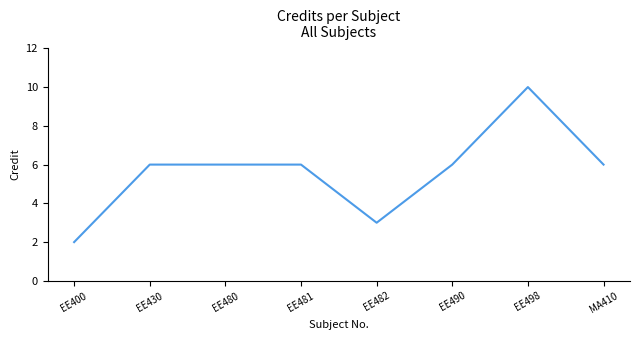

The value at EE430 is 8. True or false?

False